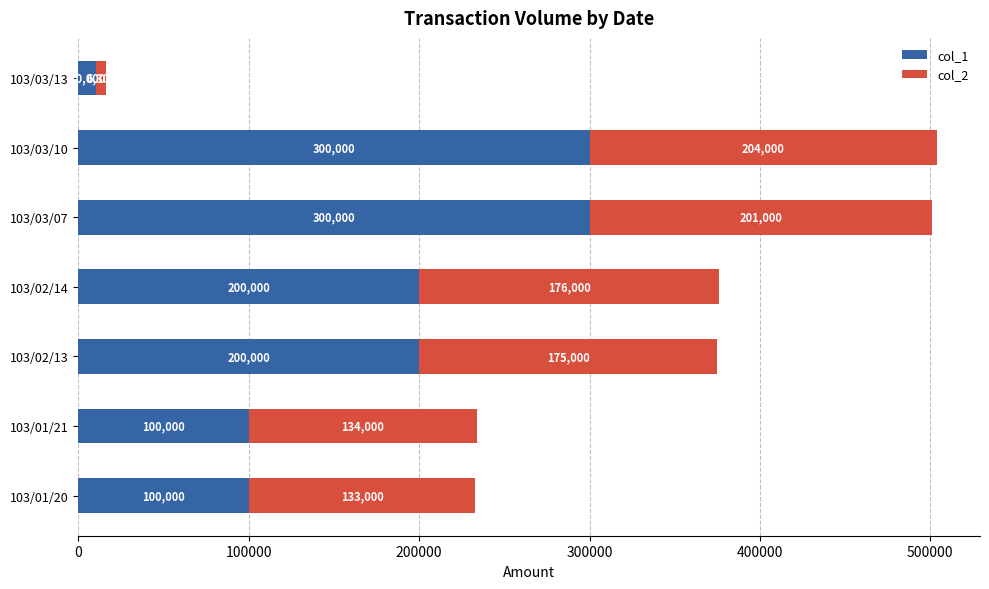

Is it true that col_1 equals 468554 at 103/03/07?

False